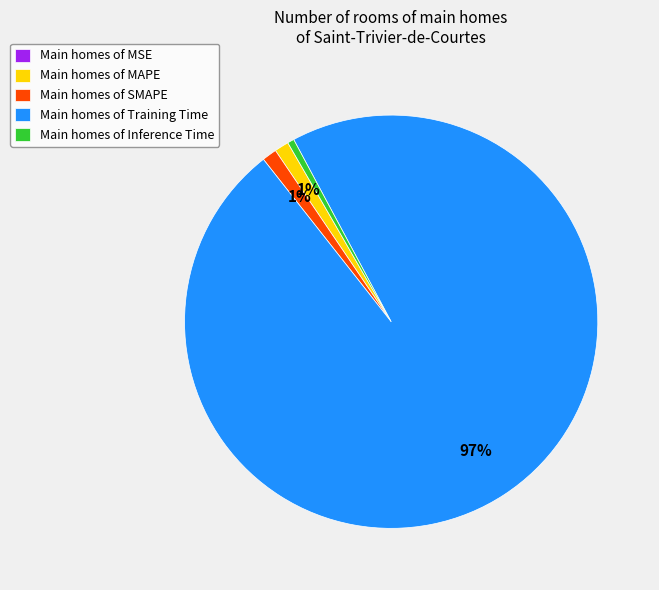

The Main homes of SMAPE slice represents 10% of the pie. True or false?

False